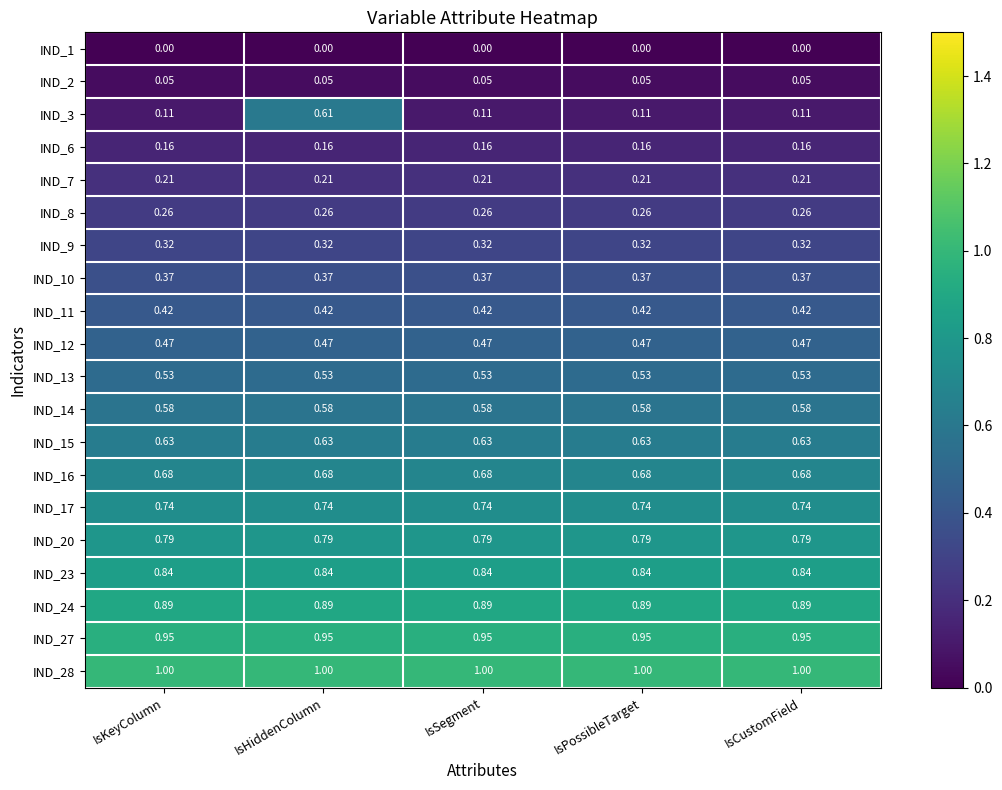

At which category is the sum across all series the highest?

IsHiddenColumn